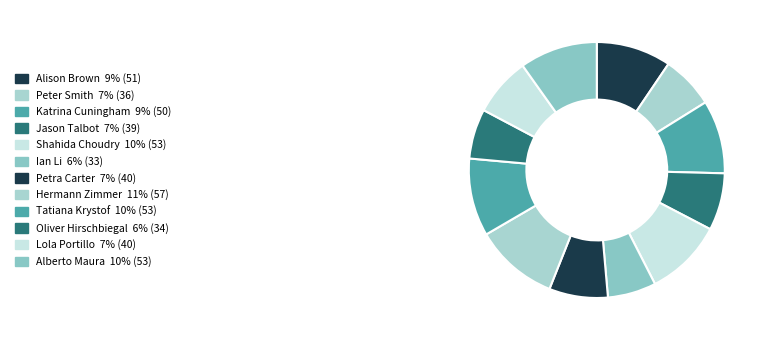

Is it true that Jason Talbot is 14% of the pie?

False